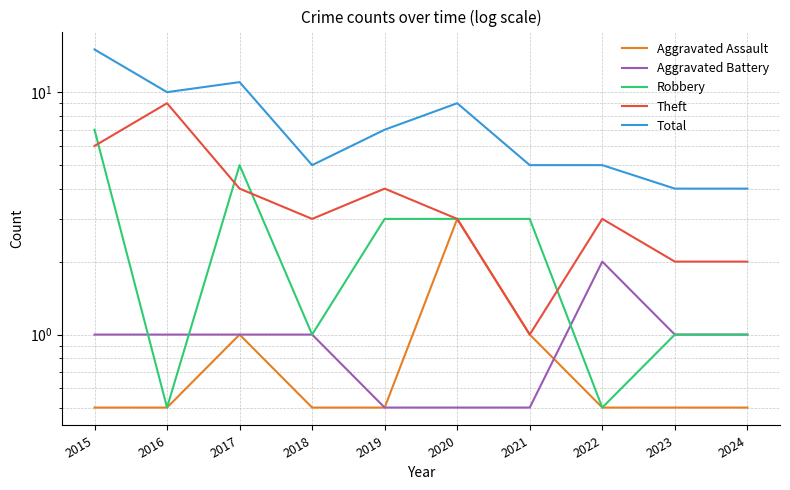

How many interior local valleys does the Robbery series have?

3